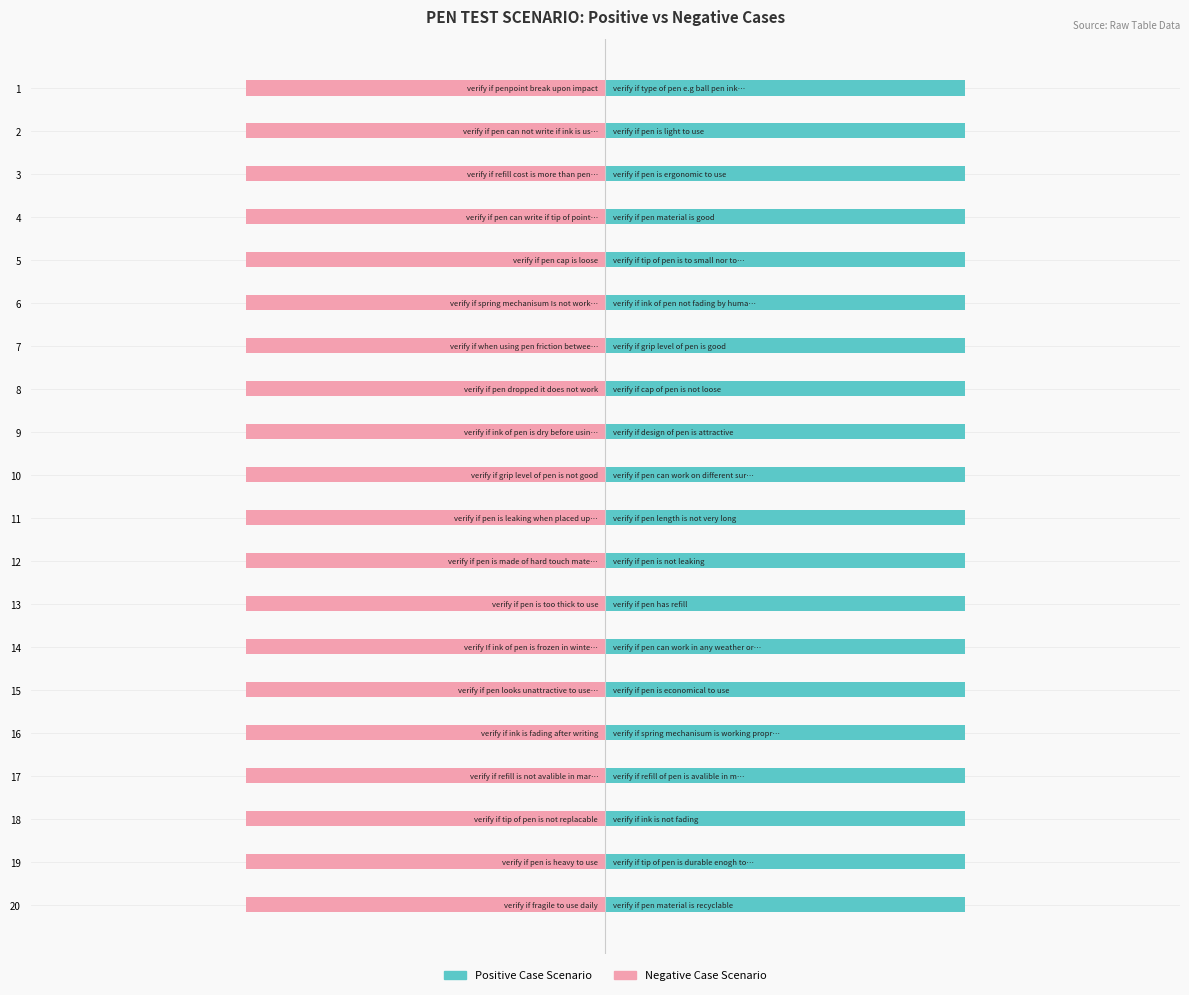

What is the minimum value for Negative Case Scenario?

1